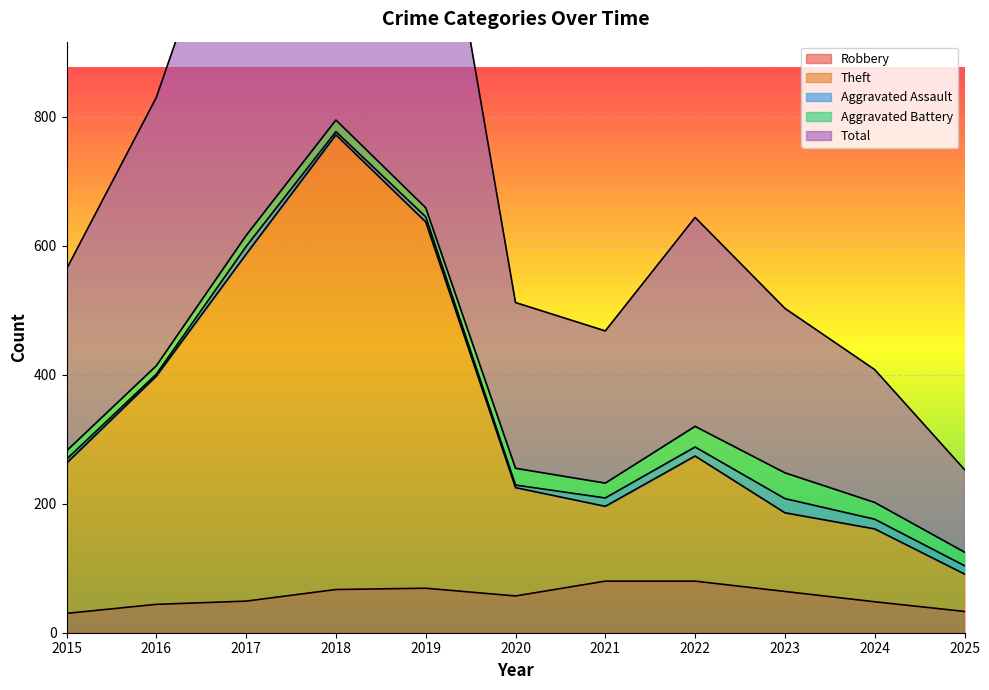

What is the minimum value for Robbery?

30